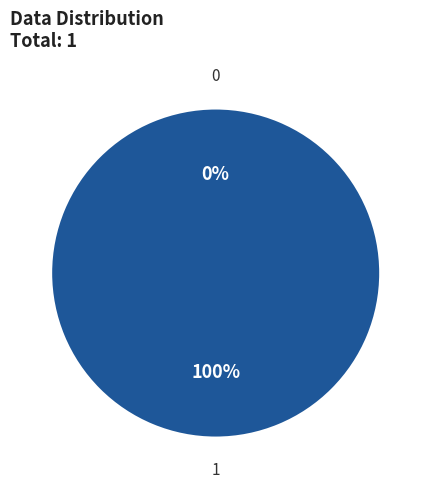

To the nearest percent, what is the difference between the 1 and 0 slice percentages?

100%